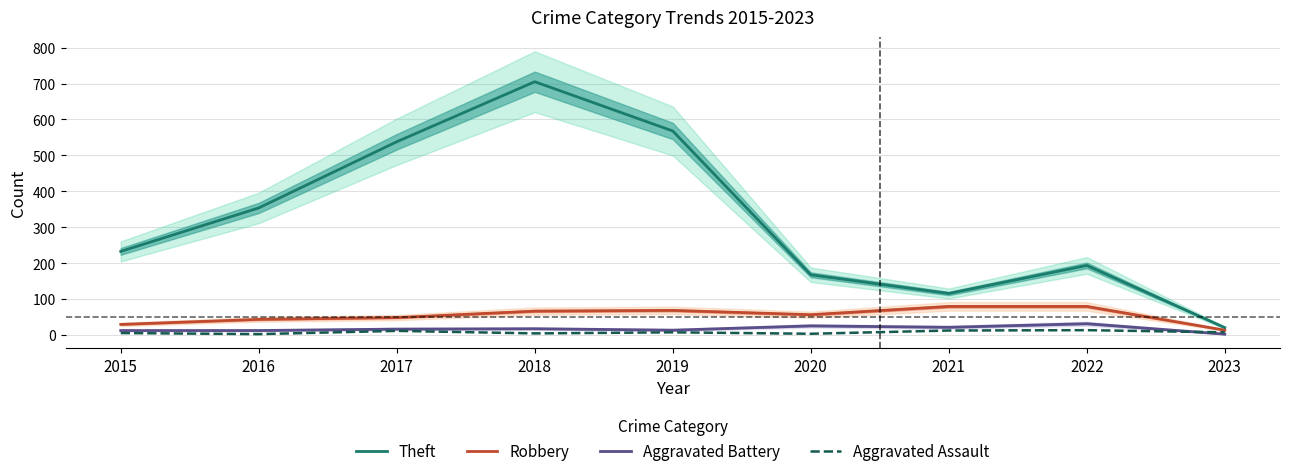

Where is Aggravated Assault nearest to the value 8?

2019